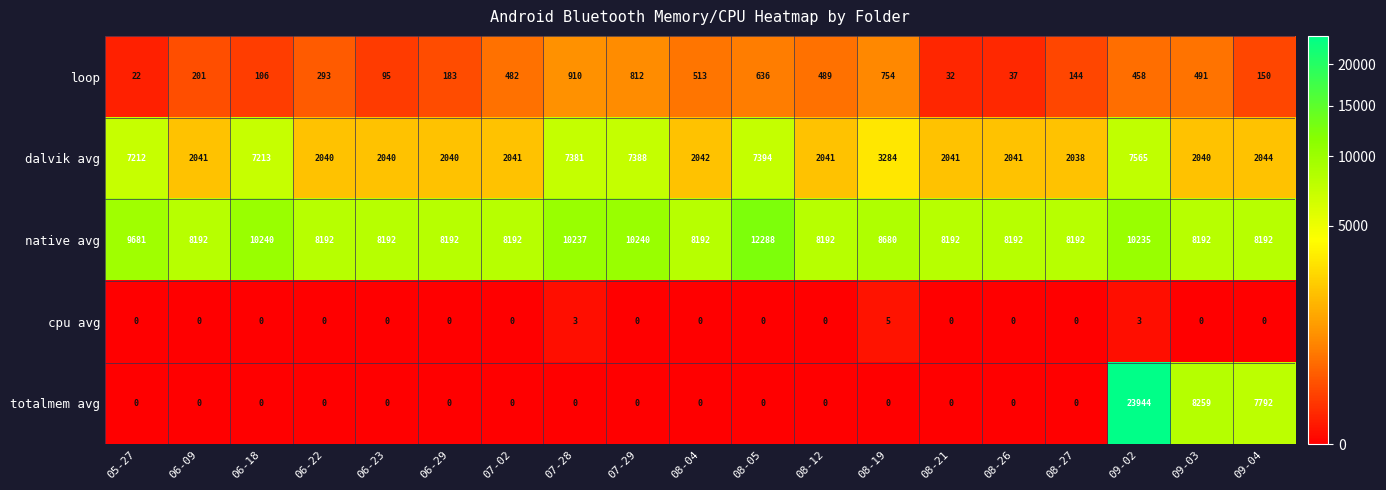

Where does the dalvik avg series first go above 2041?

05-27